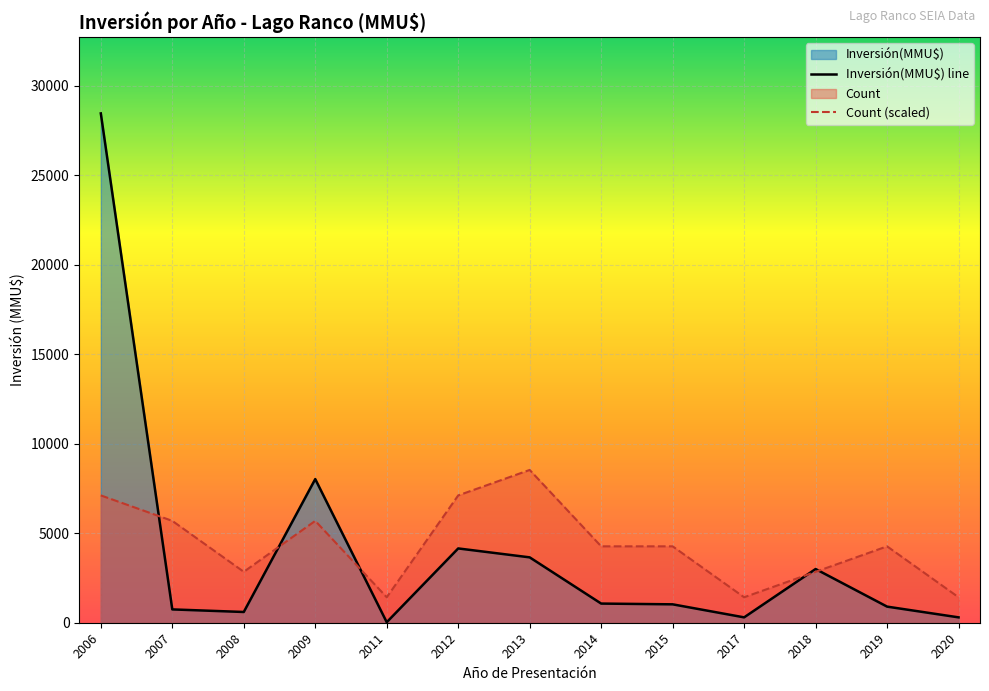

What is the spread (max minus min) of values at 2015?

3239.5